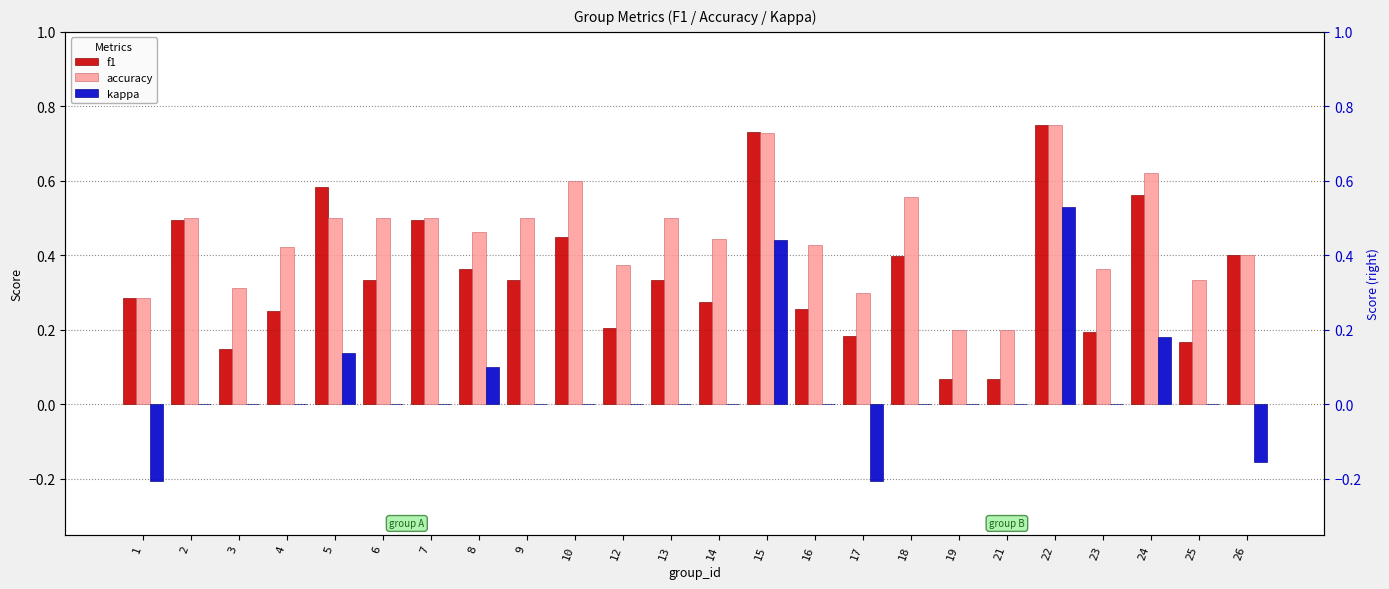

At which label is accuracy closest to 0?

19